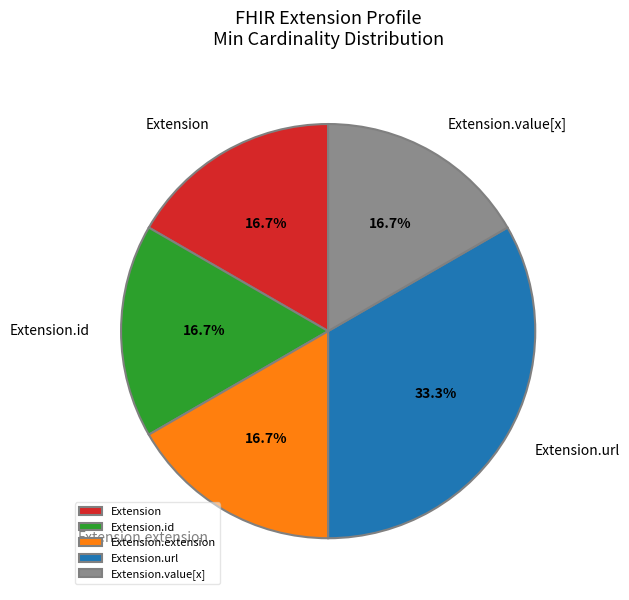

Between Extension.url and Extension, which is larger?

Extension.url